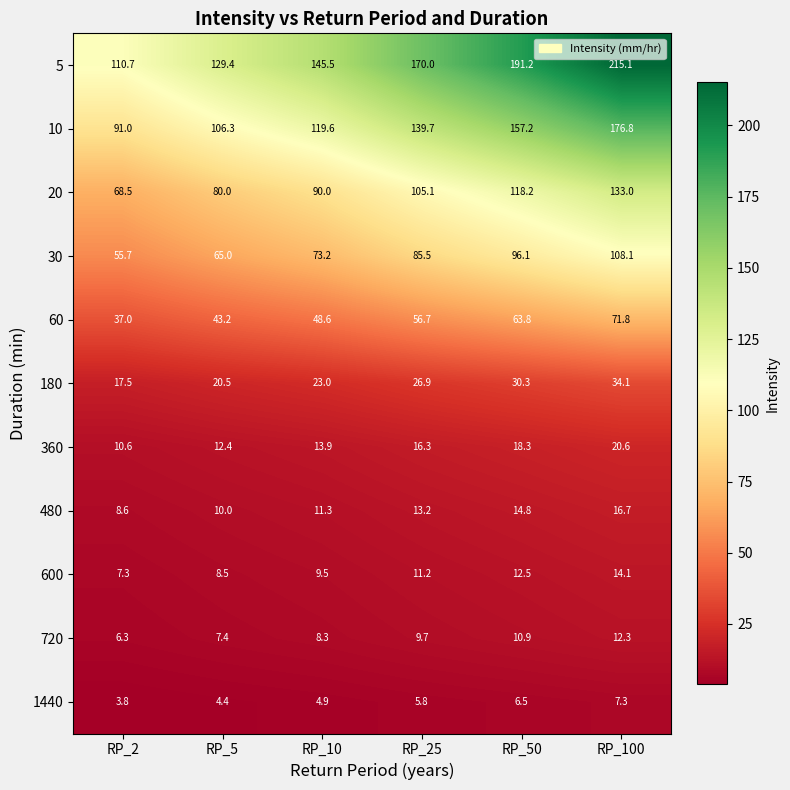

The 20 series shows 118.2 at RP_50. True or false?

True